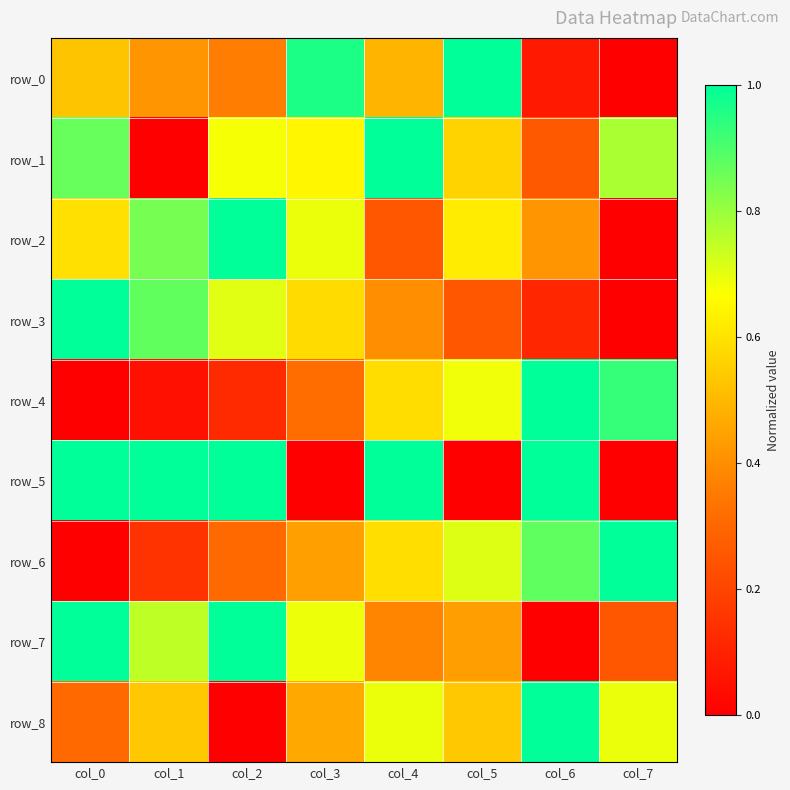

True or false: row_4 has a value of -0.5 at col_0.

False